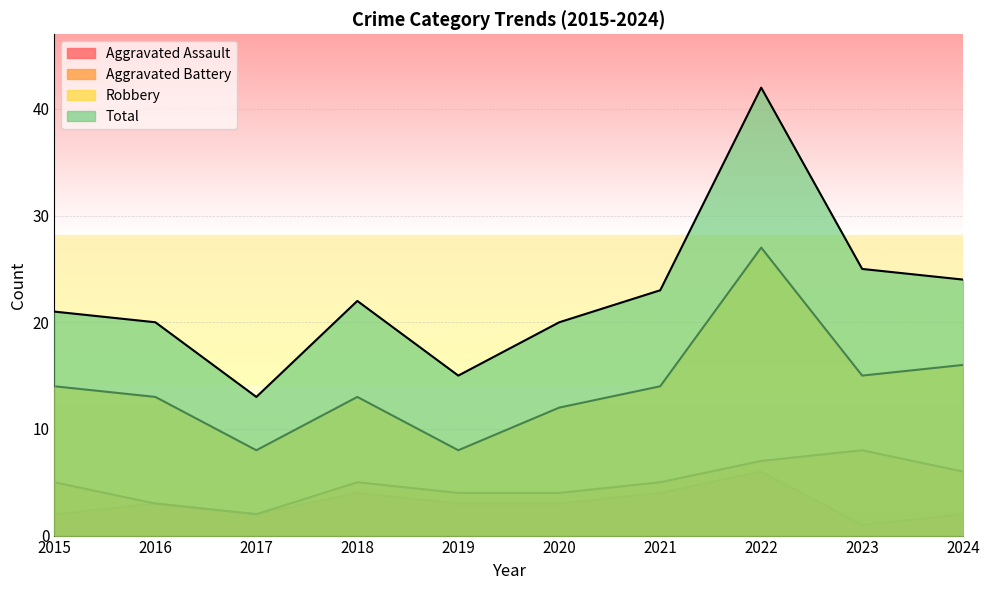

True or false: Aggravated Assault has more than 1 points higher than both neighbors.

True